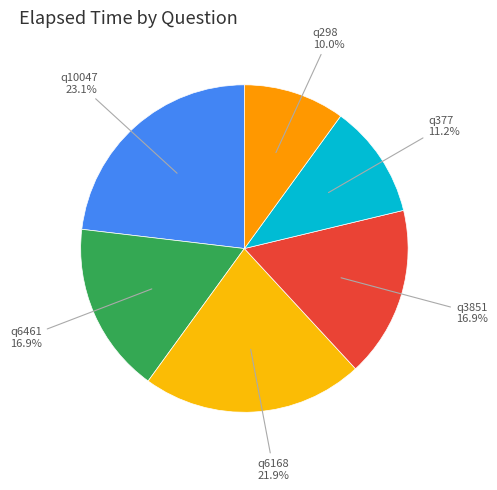

Count the number of slices in the pie.

6